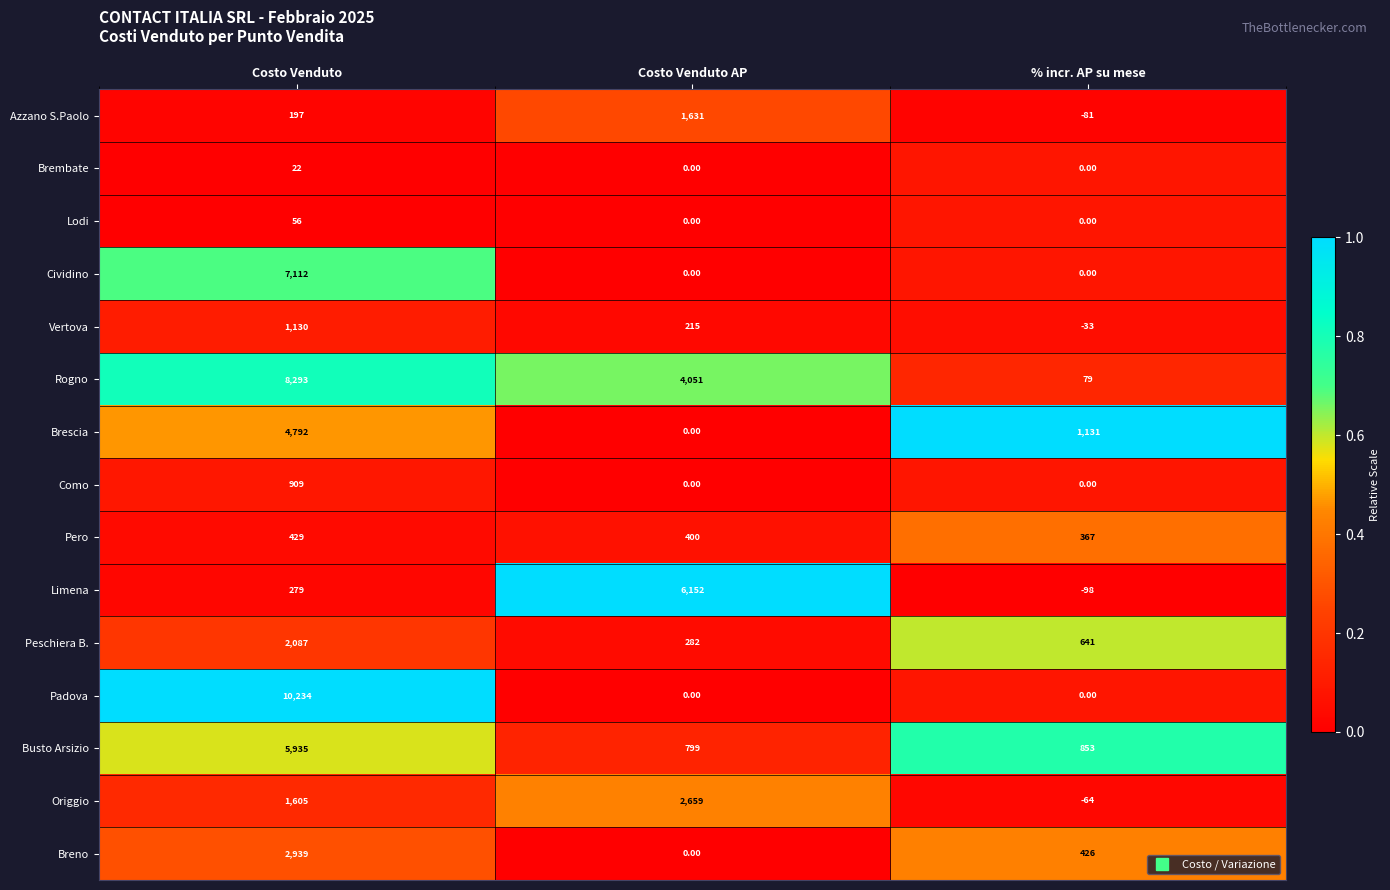

What is the average value of the Azzano S.Paolo series?

582